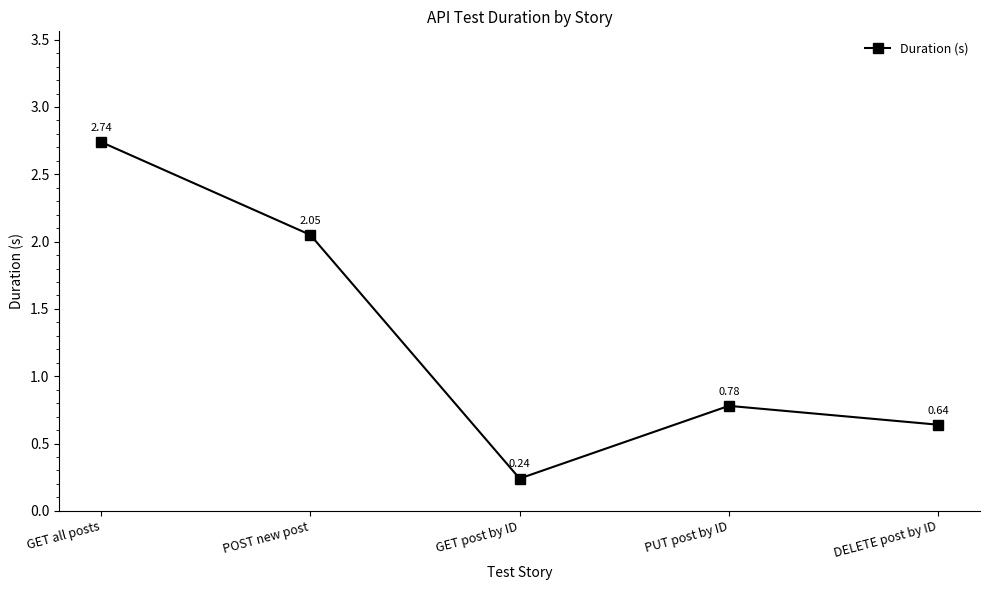

Where is the data nearest to the value 1?

PUT post by ID